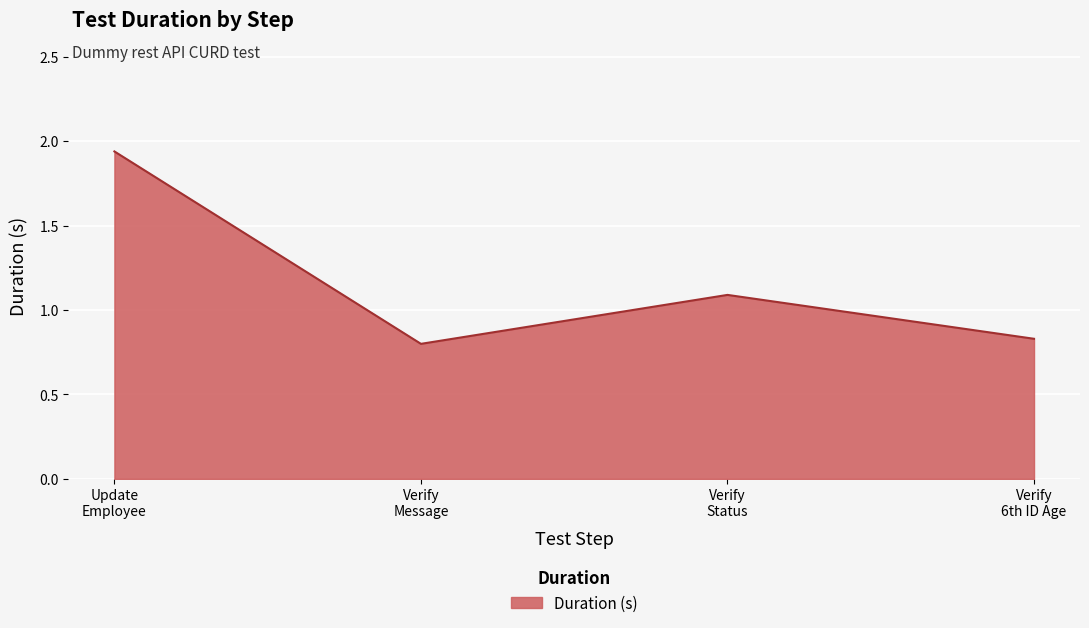

At which category does the data reach its first local valley?

Verify
Message